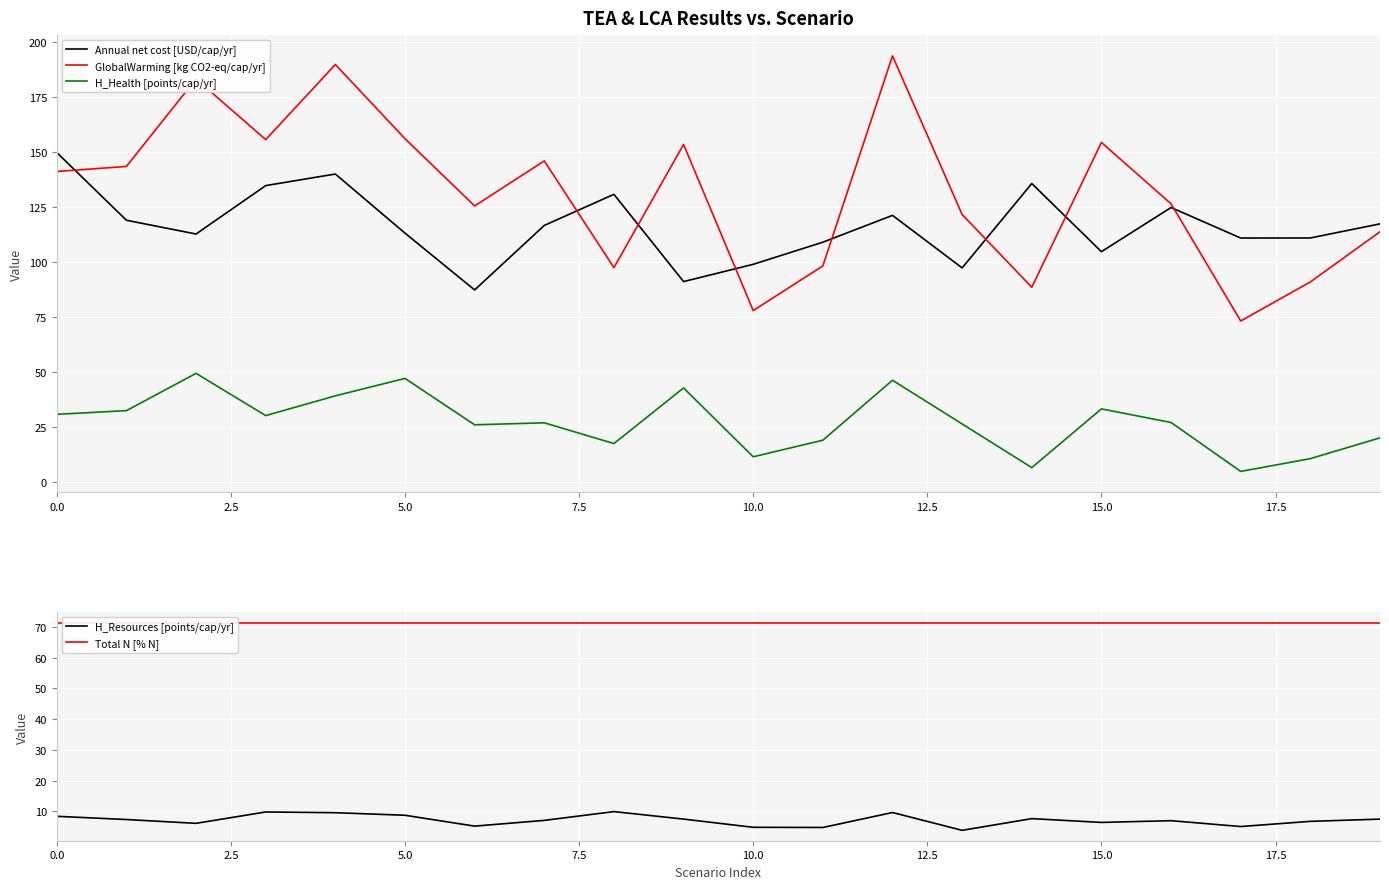

How many values in the H_Resources [points/cap/yr] series are below 7?

9